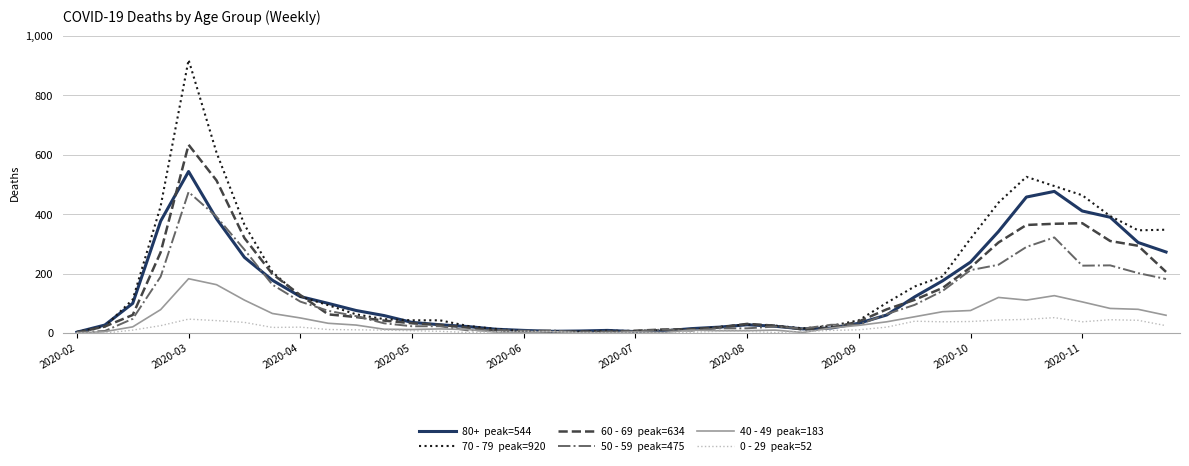

What is the maximum value shown in the chart?

920